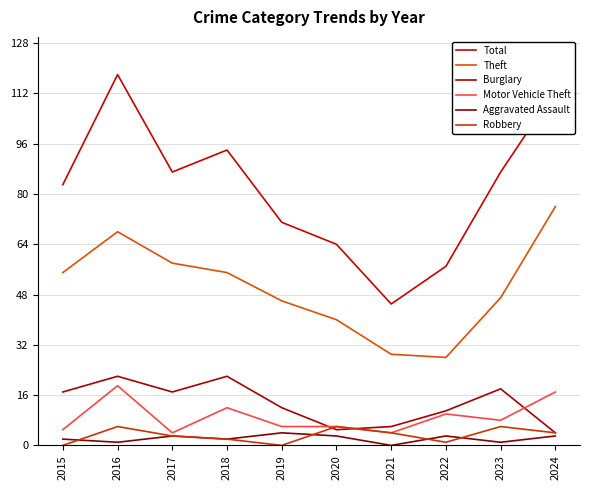

At which label does Theft first exceed 55?

2016